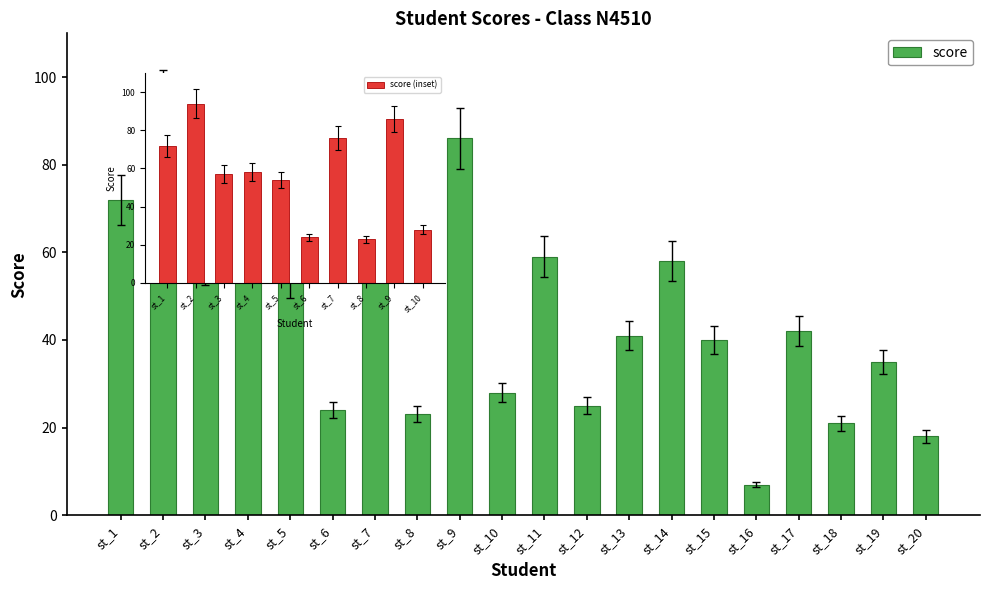

The value at st_17 is 21.4. True or false?

False